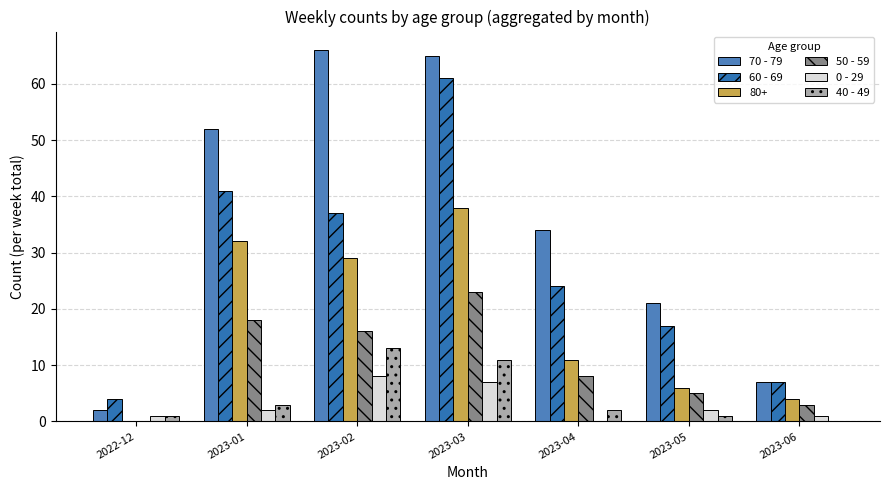

What is the difference between the 40 - 49 values at 2023-01 and 2023-05?

2